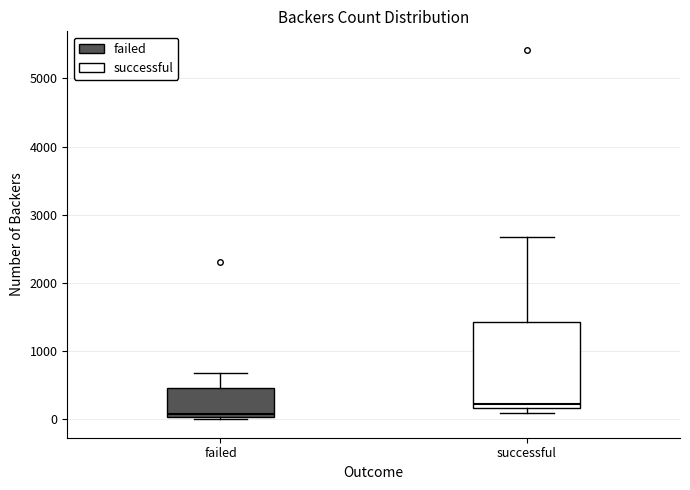

Reading left to right, transcribe this box plot: for each box, give where its median line is, the range the box spans, and where its two whiskers end, as read against the y-axis. The values are not printed on the chart, so give them approximately, as read against the axis.

failed: median 100, box 0 to 500, whiskers 0 to 700
successful: median 200 (just above the box's lower edge), box 200 to 1400, whiskers 100 to 2700